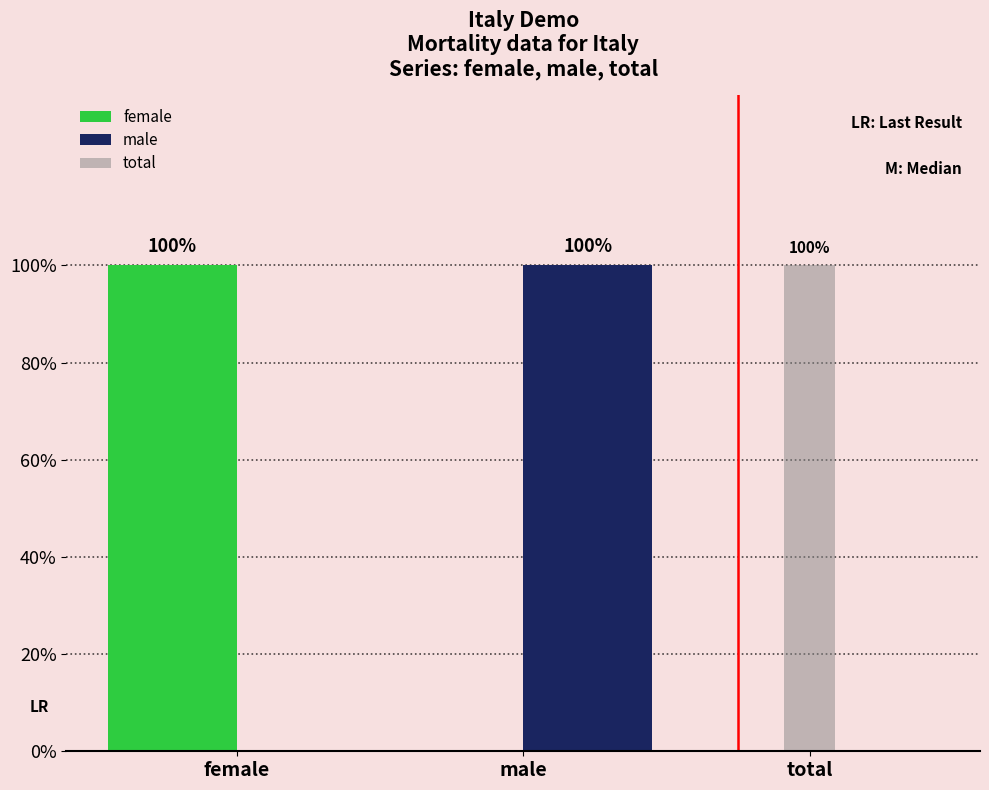

At how many categories does at least one series exceed 0?

3